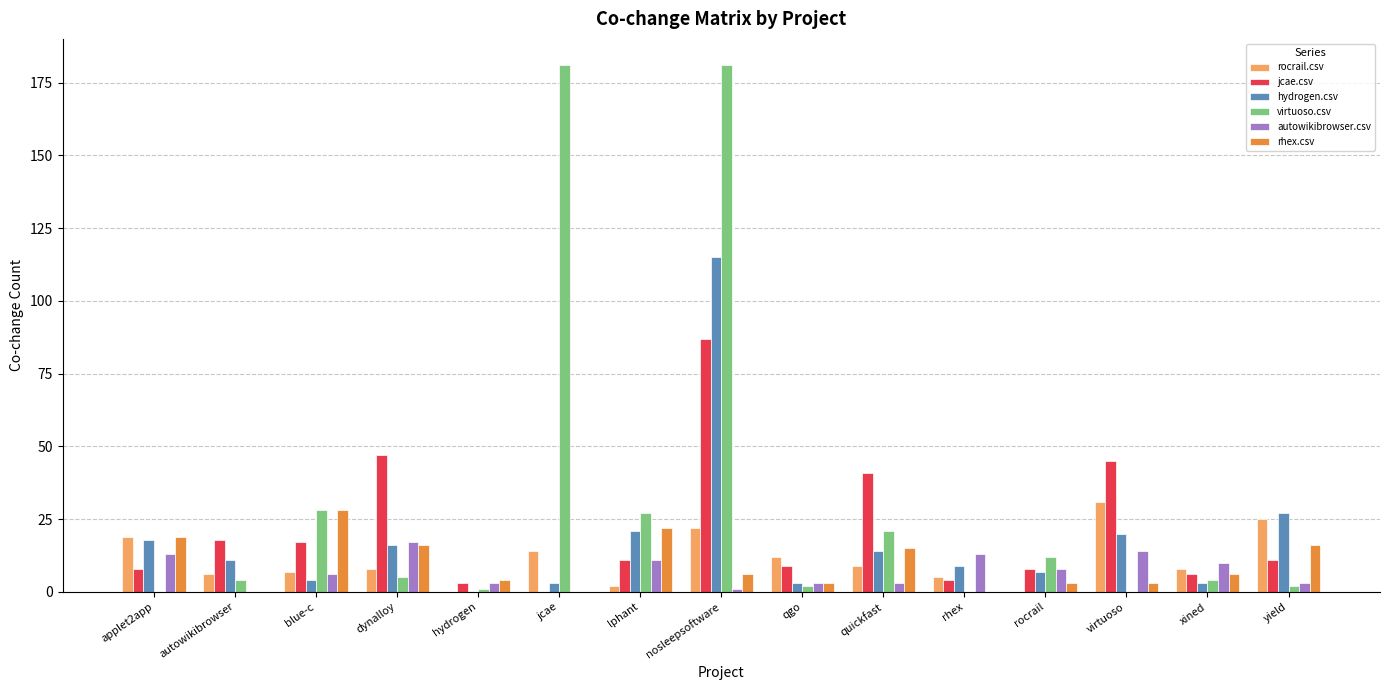

The rhex.csv series shows 10 at dynalloy. True or false?

False